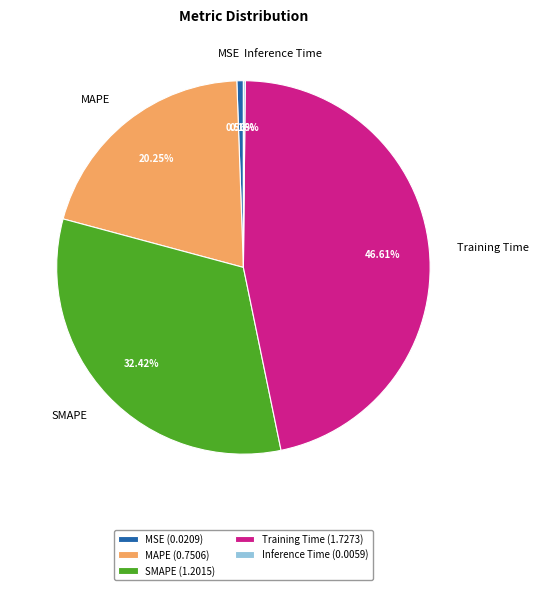

To the nearest percent, what is the average slice percentage?

20%